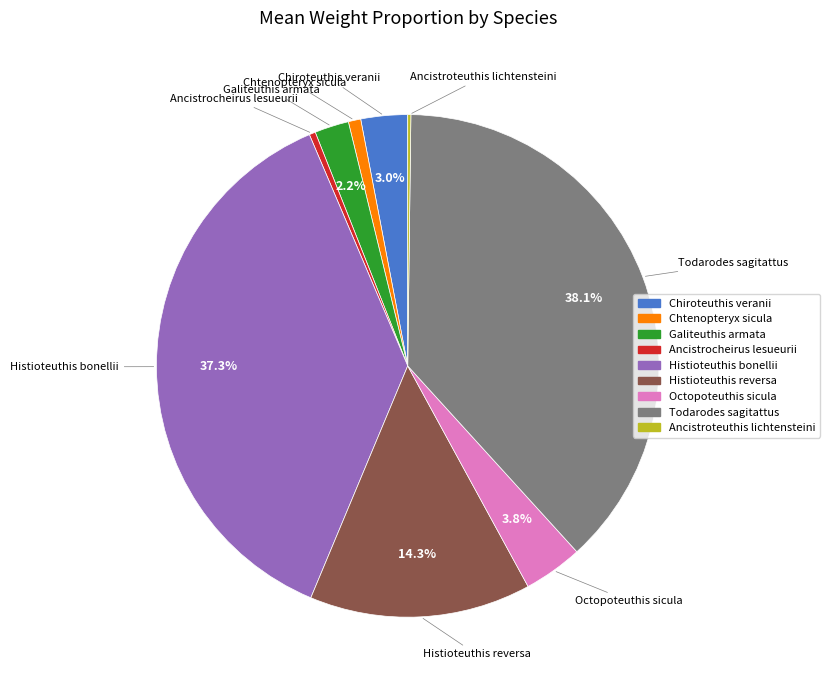

Is there a majority slice in this chart?

No